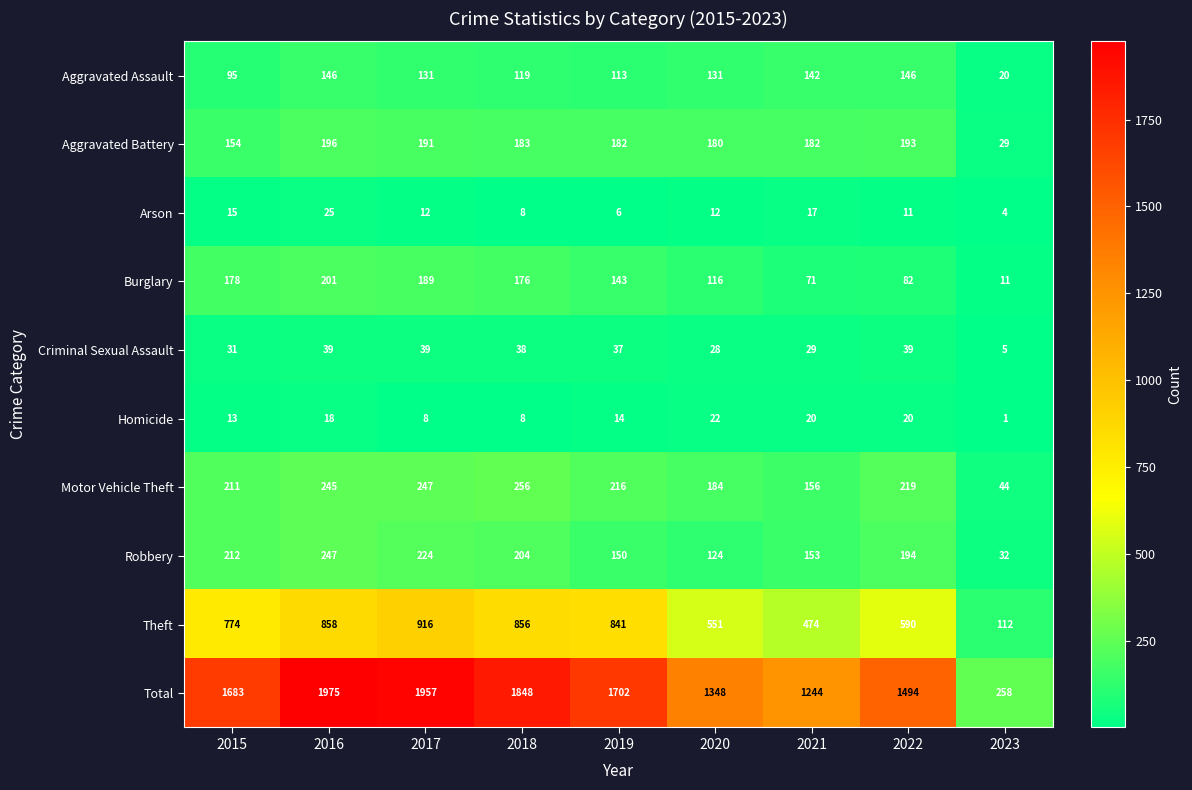

True or false: Aggravated Battery has a value of 102 at 2019.

False